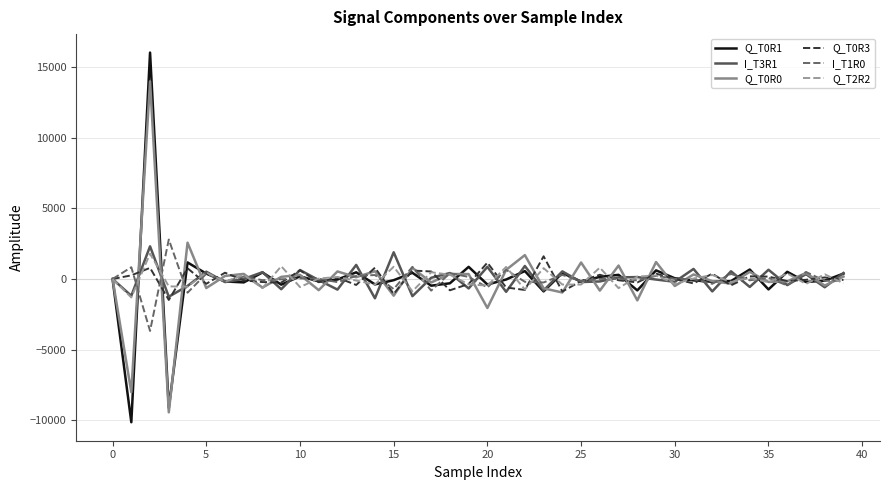

Which series has the largest range (max minus min)?

Q_T0R1